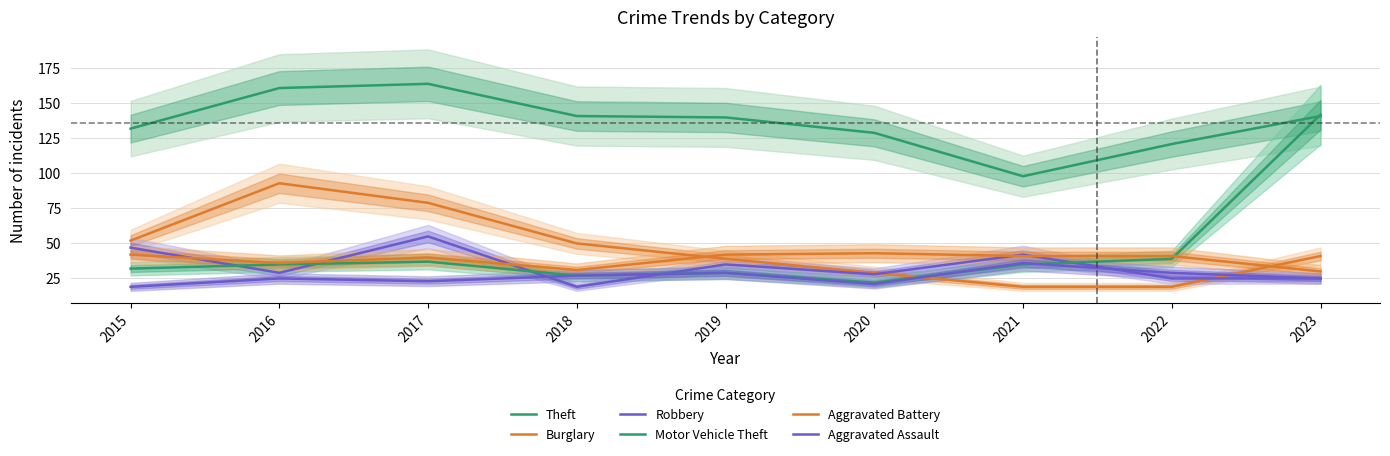

What are all the series names shown in the legend?

Theft, Burglary, Robbery, Motor Vehicle Theft, Aggravated Battery, Aggravated Assault